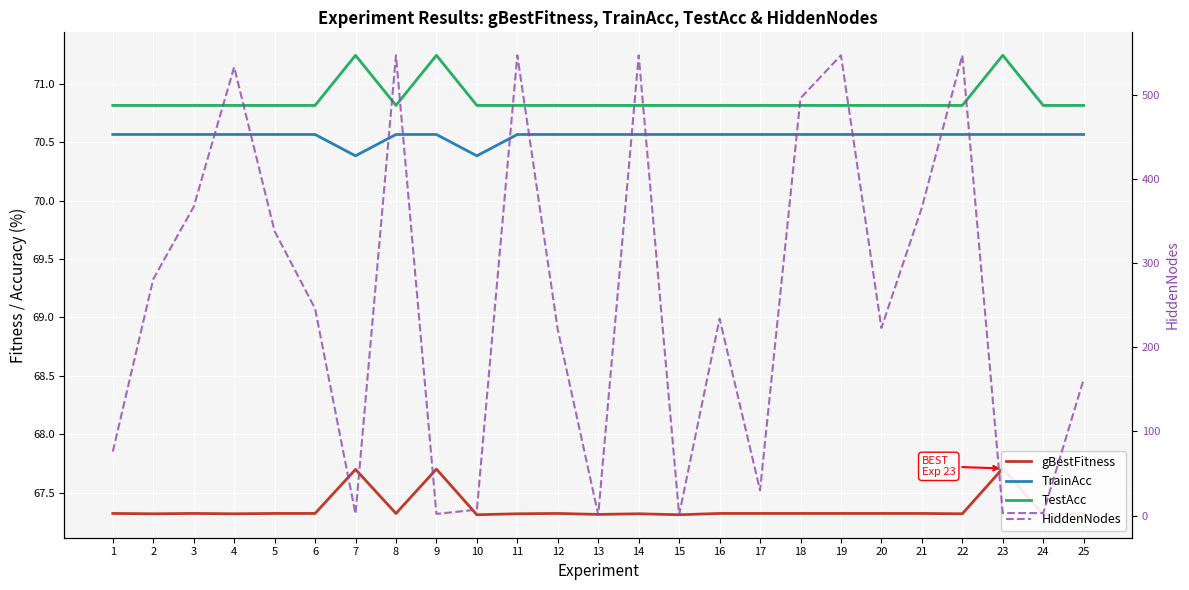

Between which two adjacent categories do TestAcc and HiddenNodes first intersect?

6 and 7